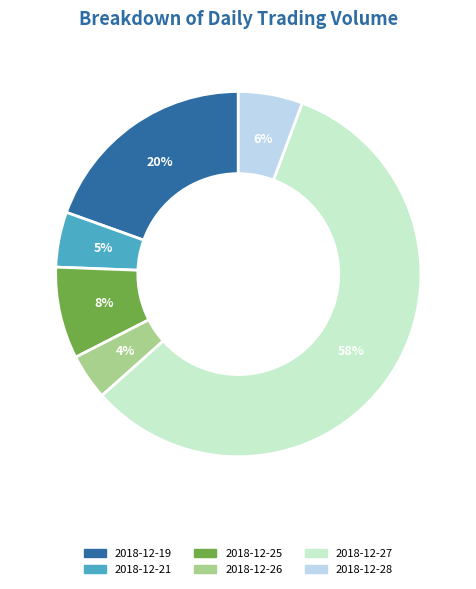

Between 2018-12-21 and 2018-12-28, which is larger?

2018-12-28